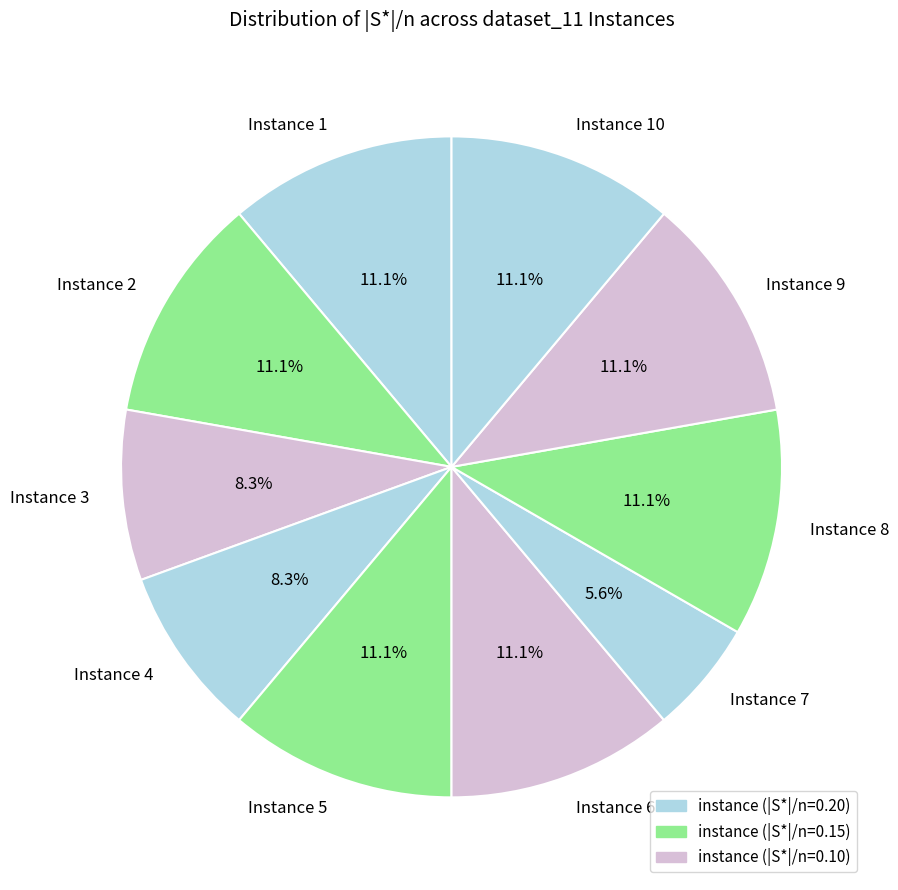

Which slice is the smallest?

Instance 7